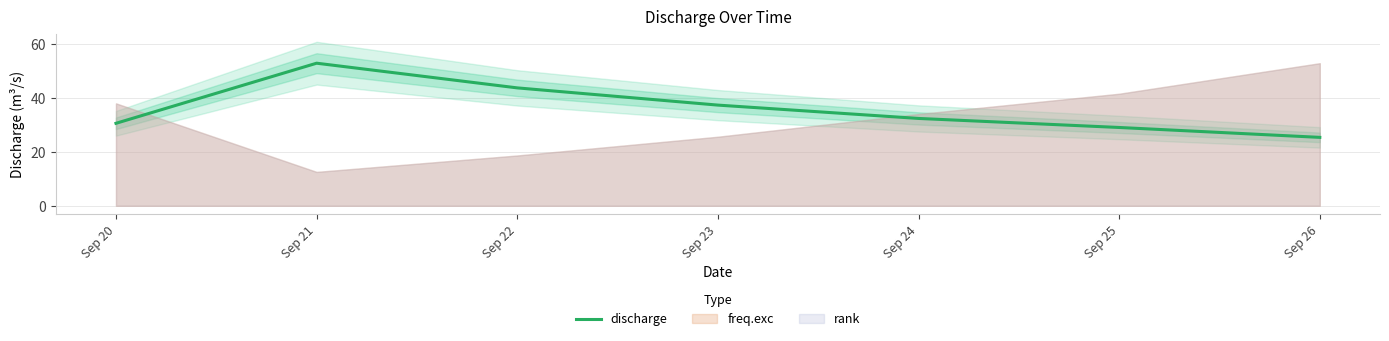

How many points are higher than both their immediate neighbors (excluding endpoints)?

1